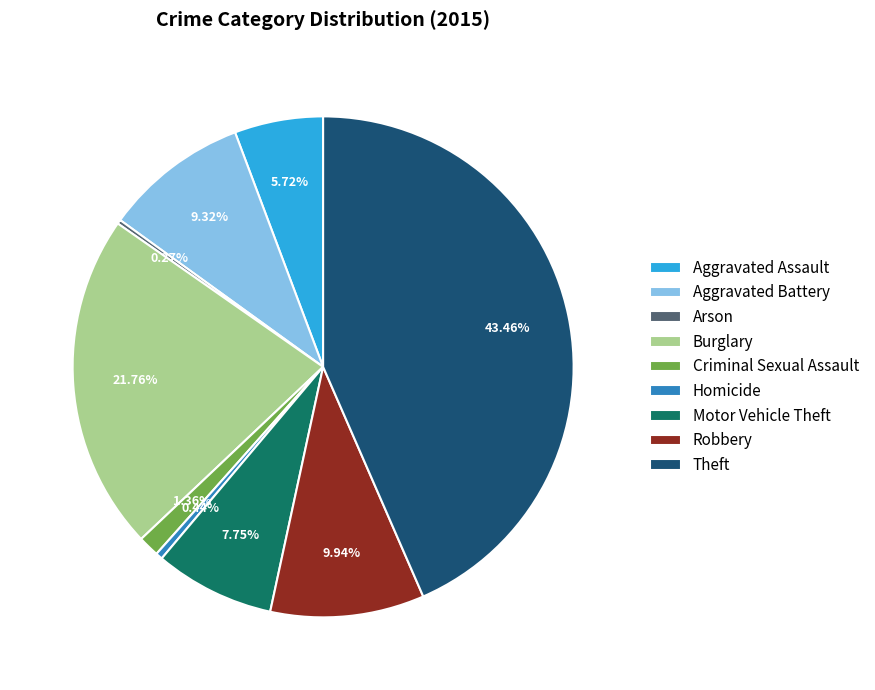

Do Aggravated Assault and Homicide together represent more than half of the pie?

No